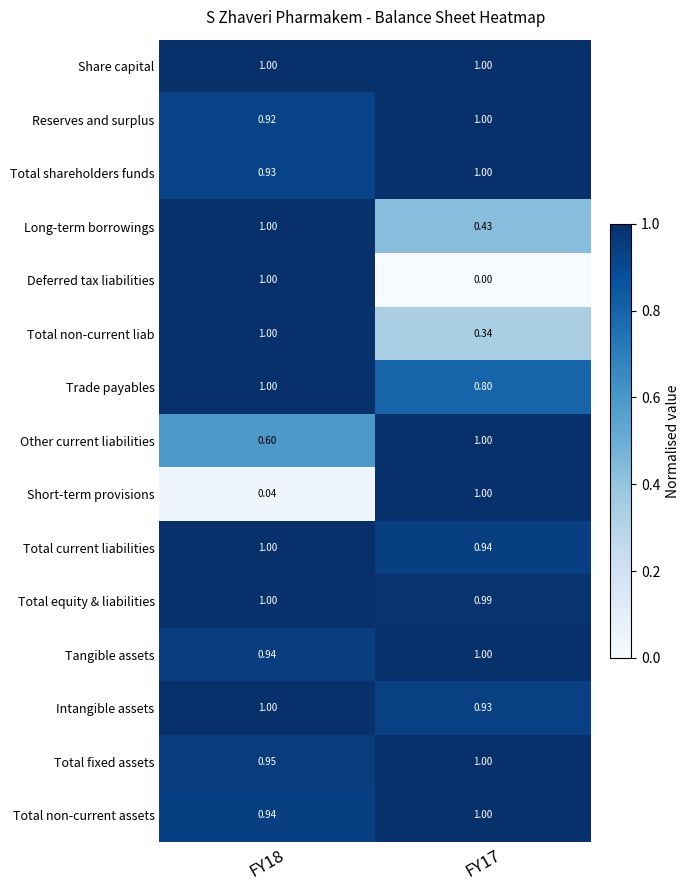

Which series changed the most between FY18 and FY17?

Deferred tax liabilities